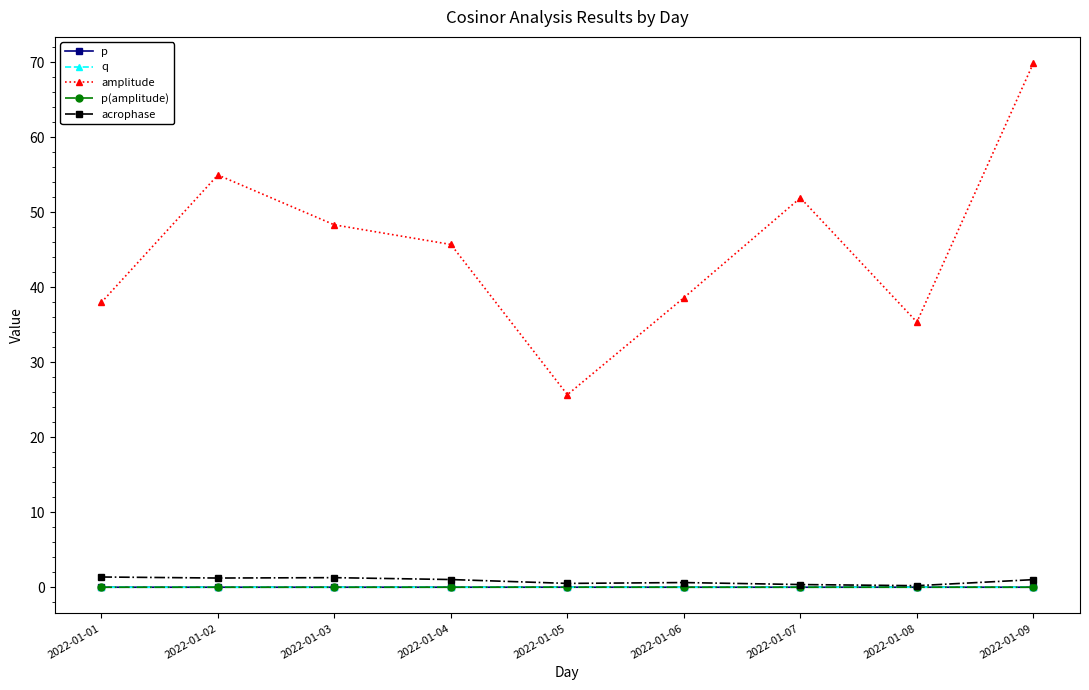

The amplitude series shows 24.0 at 2022-01-06. True or false?

False